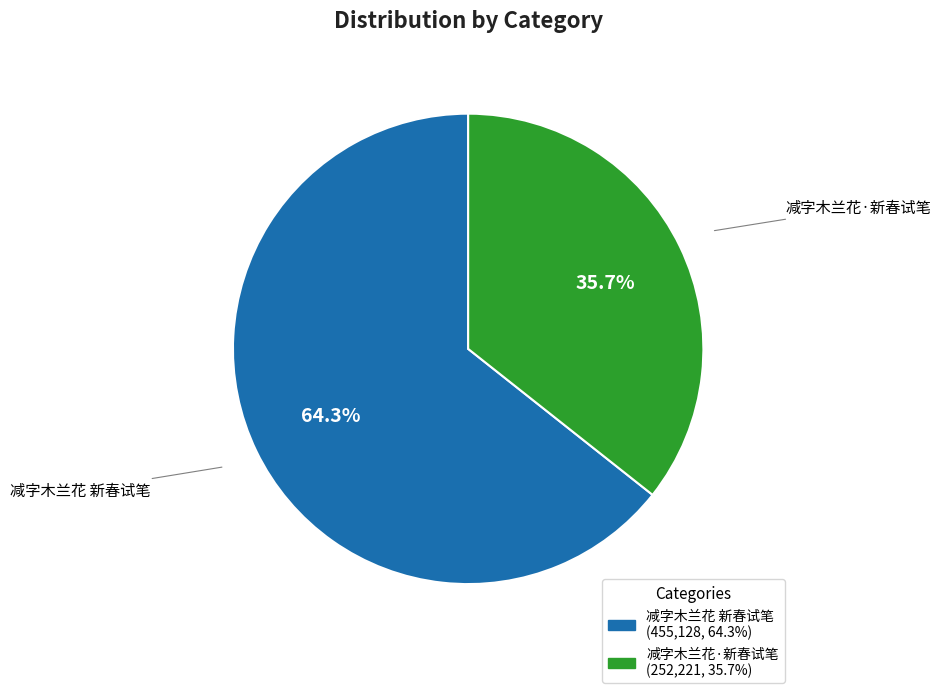

To the nearest percent, what percentage of the pie is 减字木兰花·新春试笔?

36%